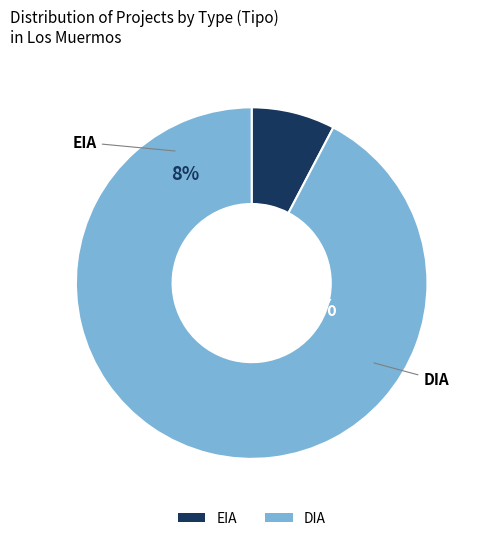

How many segments does this pie chart have?

2